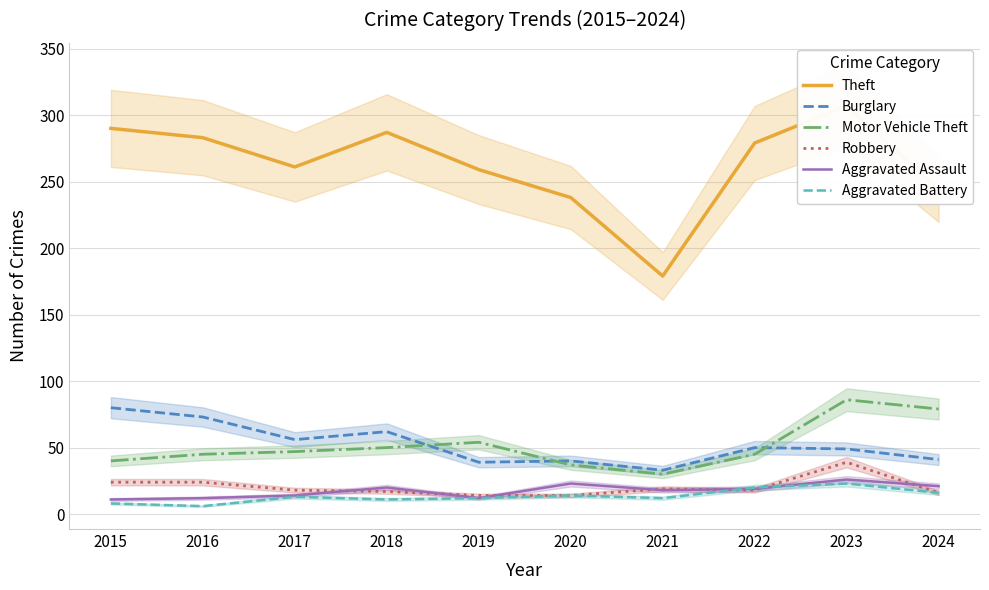

Which series has the largest range (max minus min)?

Theft